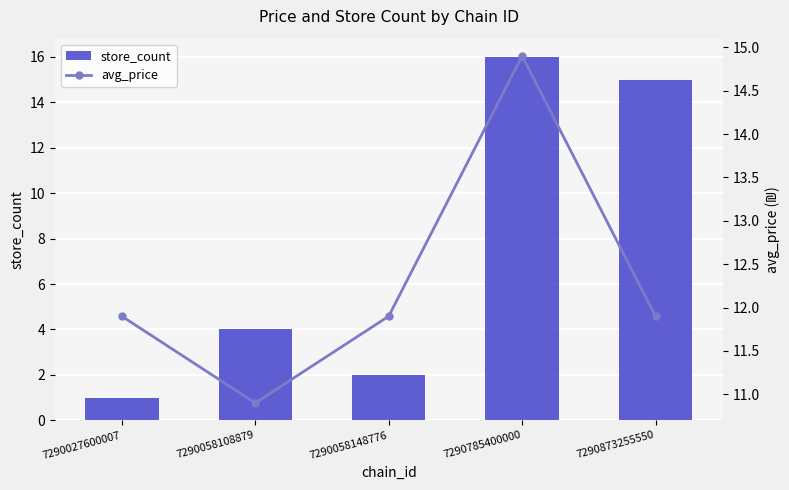

How many values in the avg_price series are below 11?

1